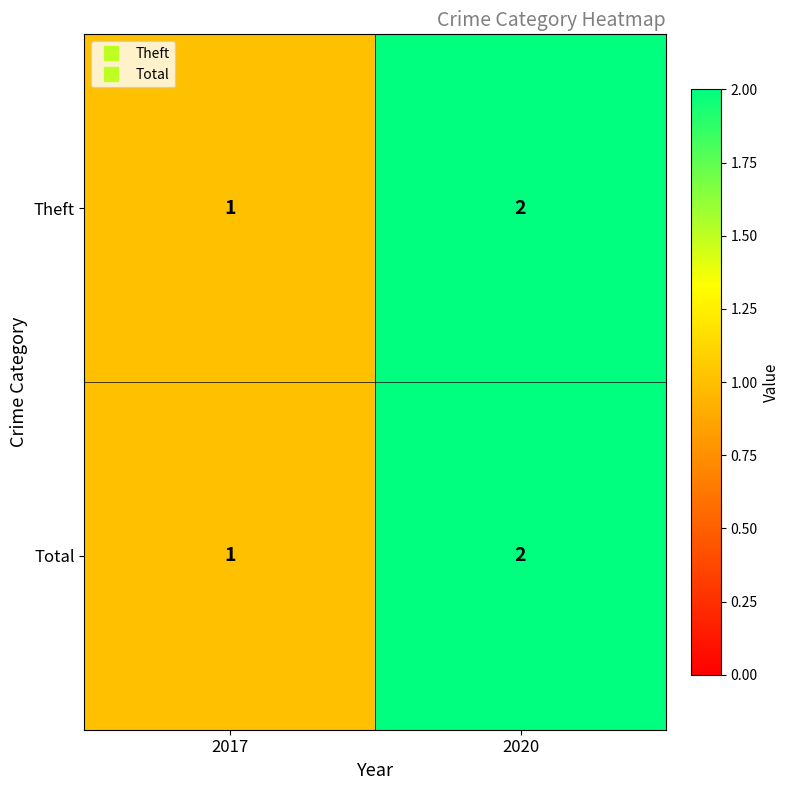

Is it true that Theft equals 2 at 2020?

True